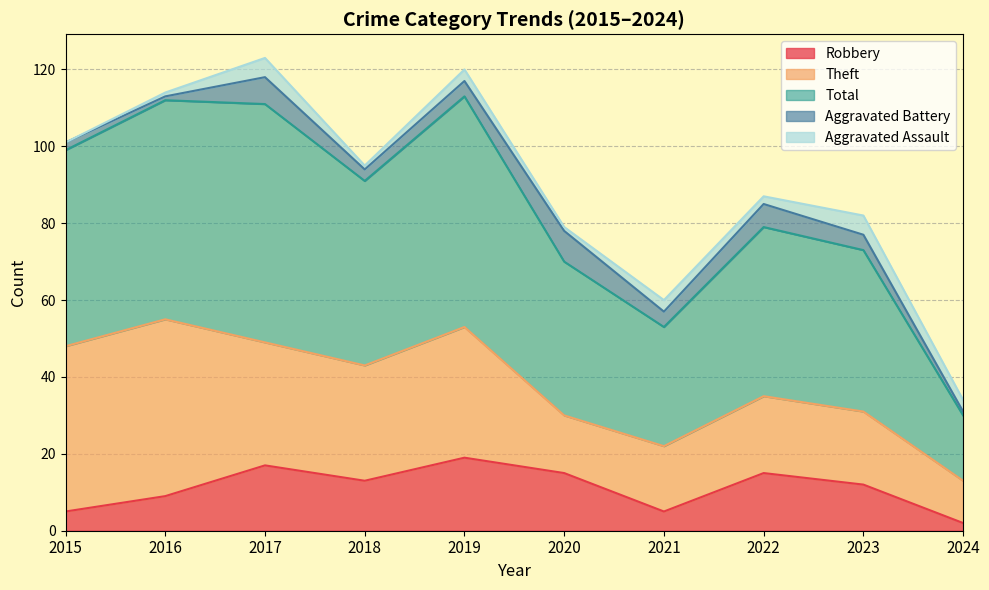

List the labels in order of Aggravated Assault value, largest first.

2017, 2023, 2019, 2021, 2024, 2022, 2016, 2018, 2020, 2015